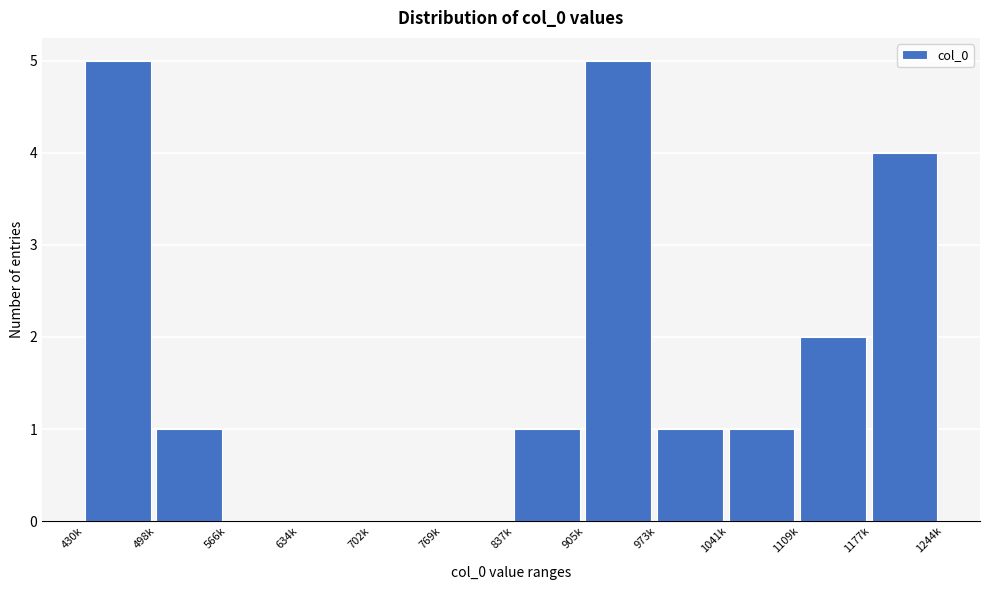

Reading left to right, what are all the values shown in this chart?

430k=5	498k=1	566k=0	634k=0	702k=0	769k=0	837k=1	905k=5	973k=1	1041k=1	1109k=2	1177k=4